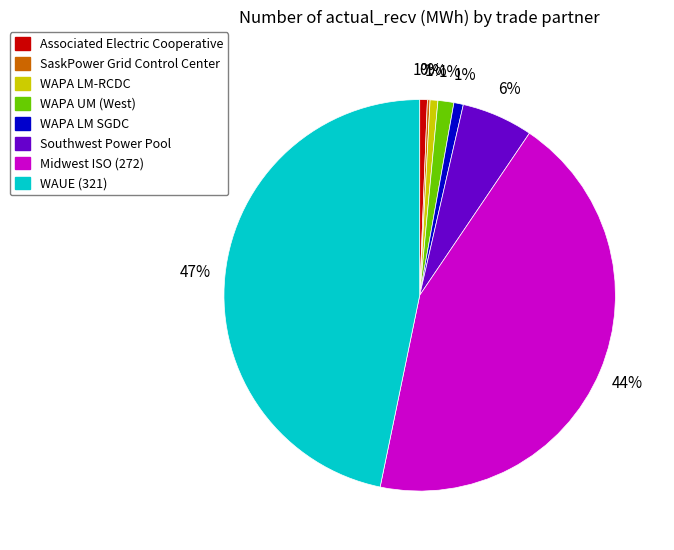

The WAPA LM SGDC slice represents 1% of the pie. True or false?

True